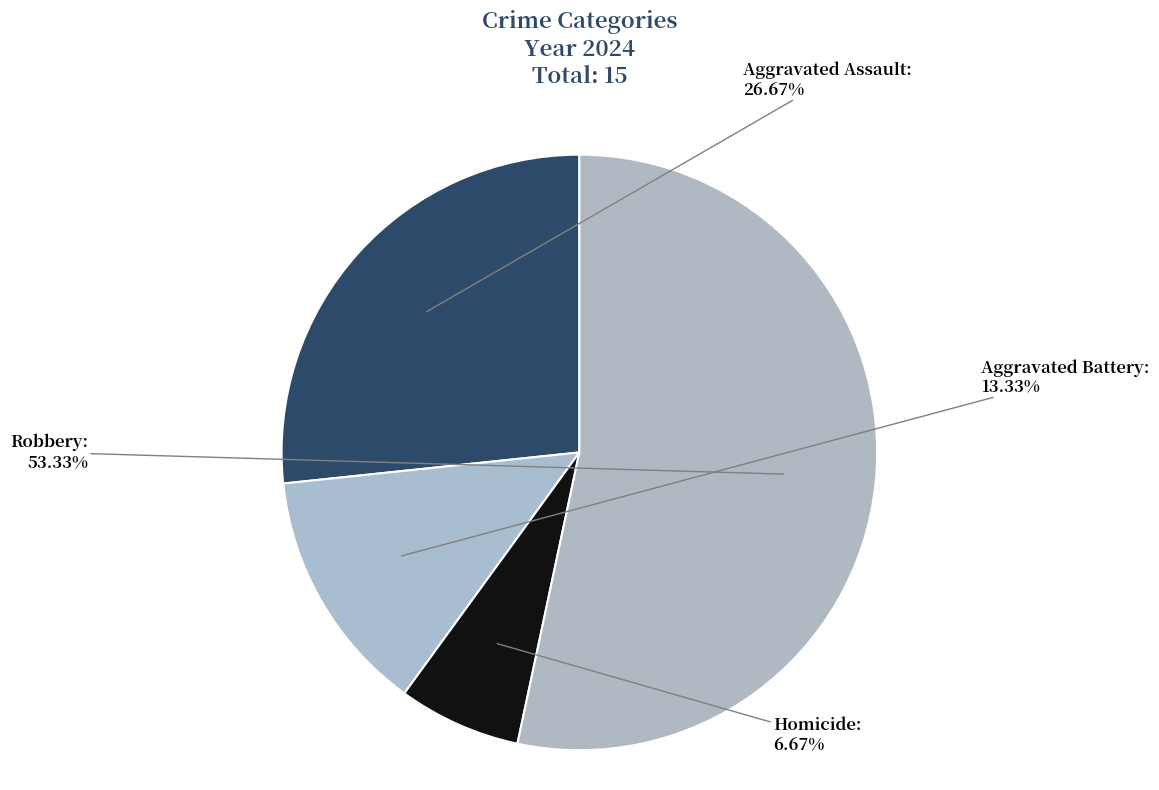

Which slice is the largest?

Robbery